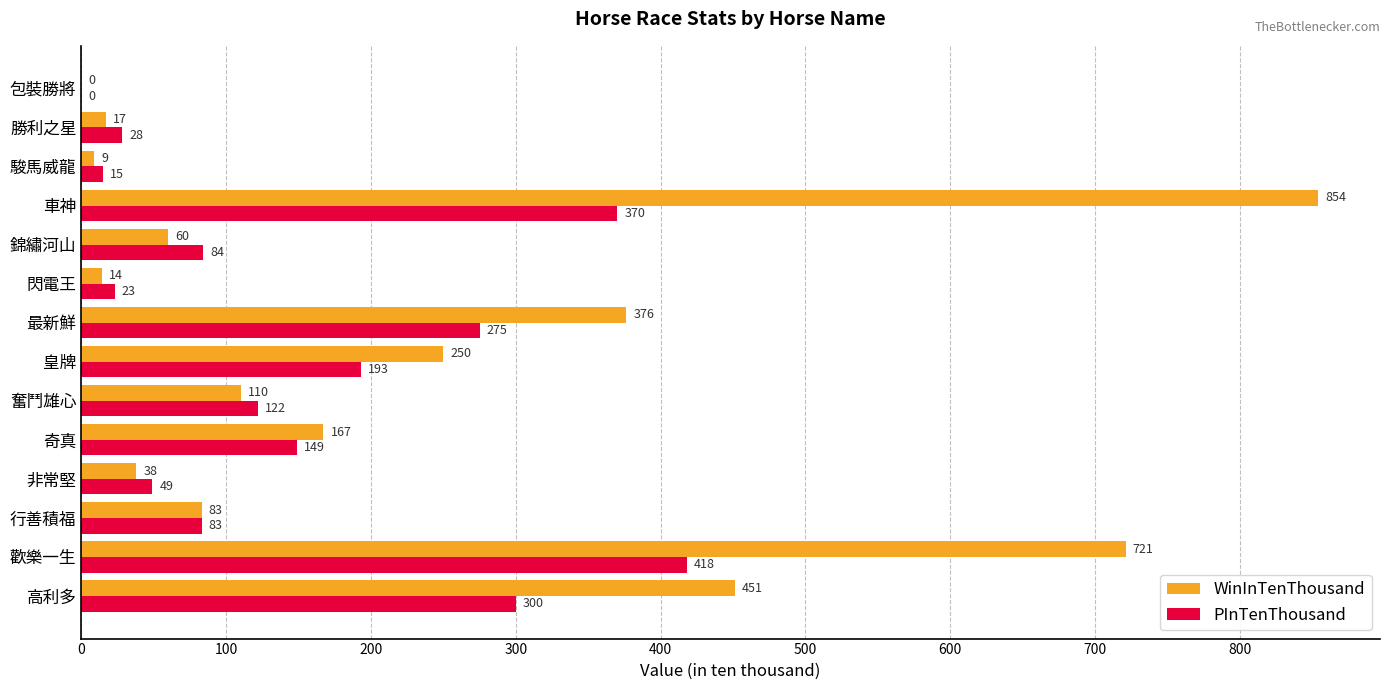

Is the value of WinInTenThousand at 錦繡河山 greater than the value of PInTenThousand at 奮鬥雄心?

No